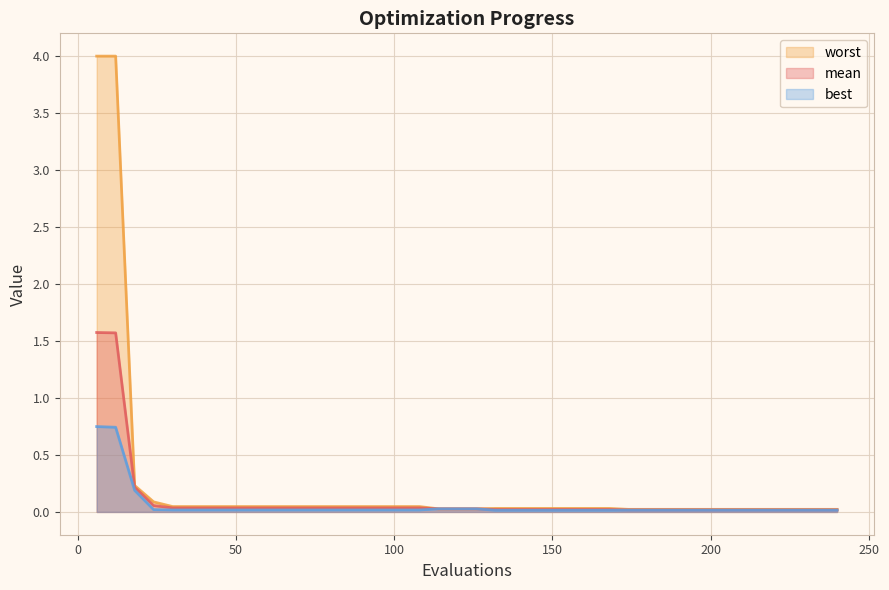

At how many categories does at least one series exceed 1?

2